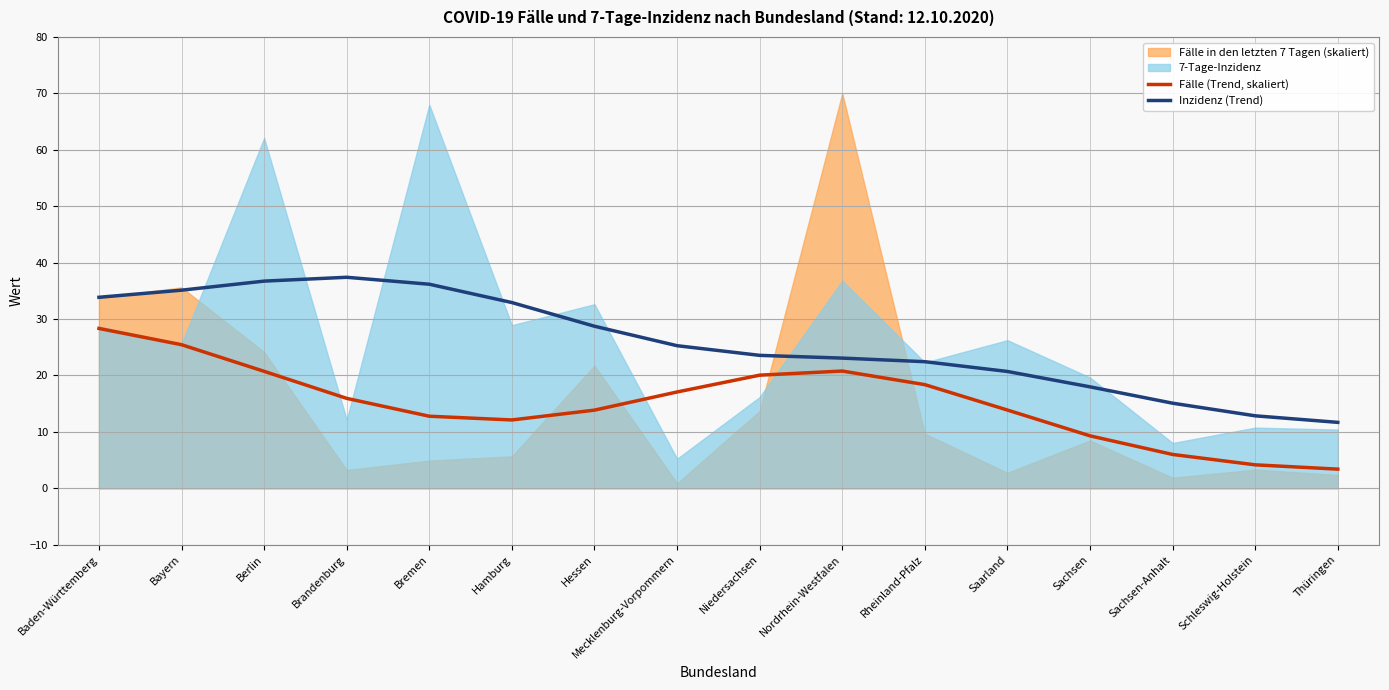

In Fälle (Trend, skaliert), how many points are lower than both neighbors (excluding endpoints)?

1